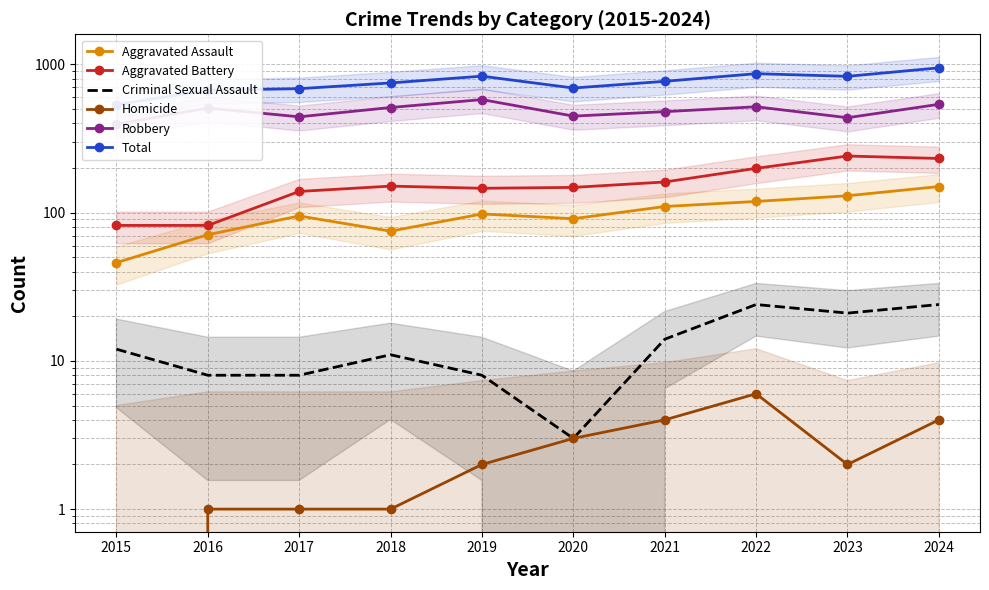

True or false: Aggravated Battery and Aggravated Assault cross at least once.

False